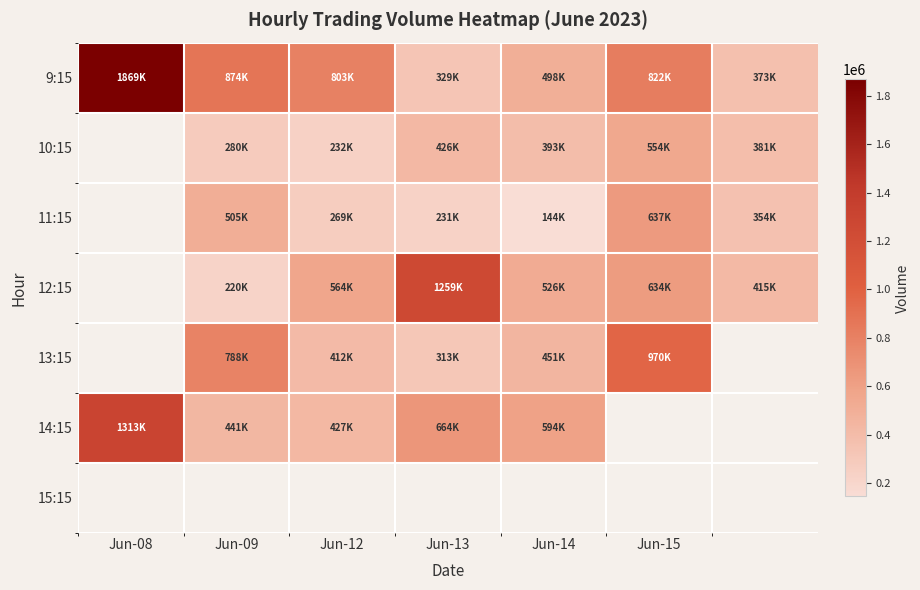

Is the value of 13:15 at Jun-14 greater than the value of 11:15 at Jun-12?

Yes